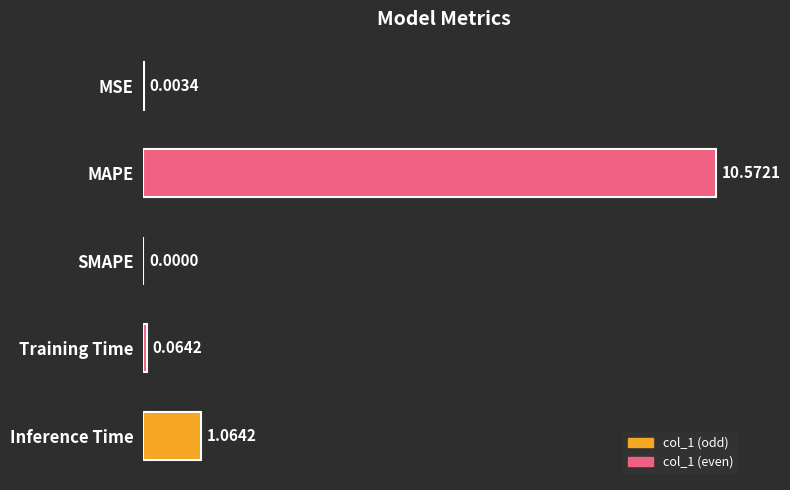

Where is the data nearest to the value 5?

Inference Time